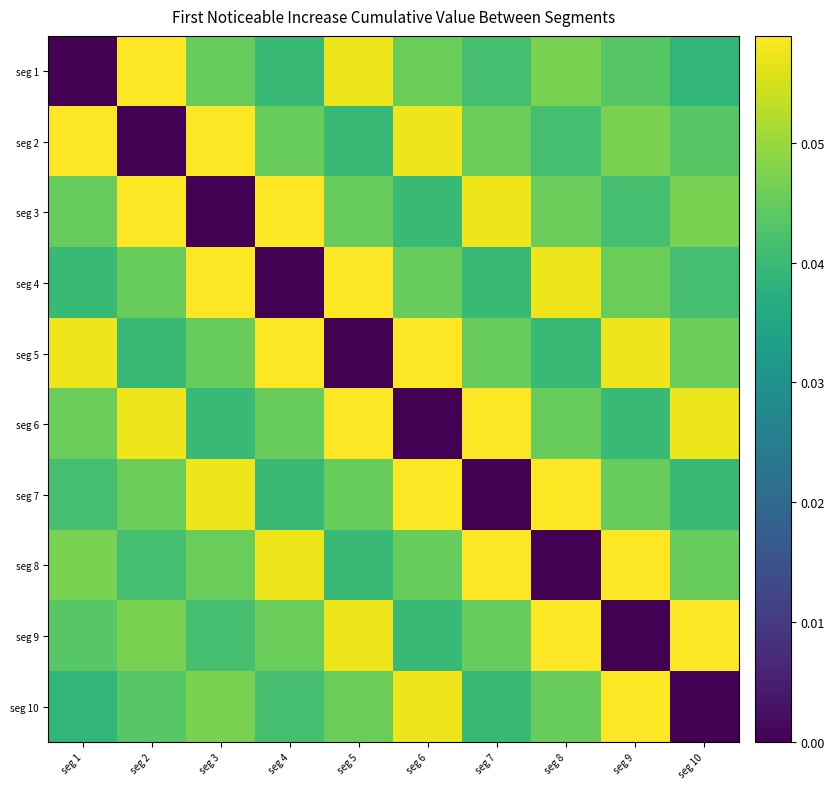

Which has a higher value, seg 8 or seg 9?

seg 8